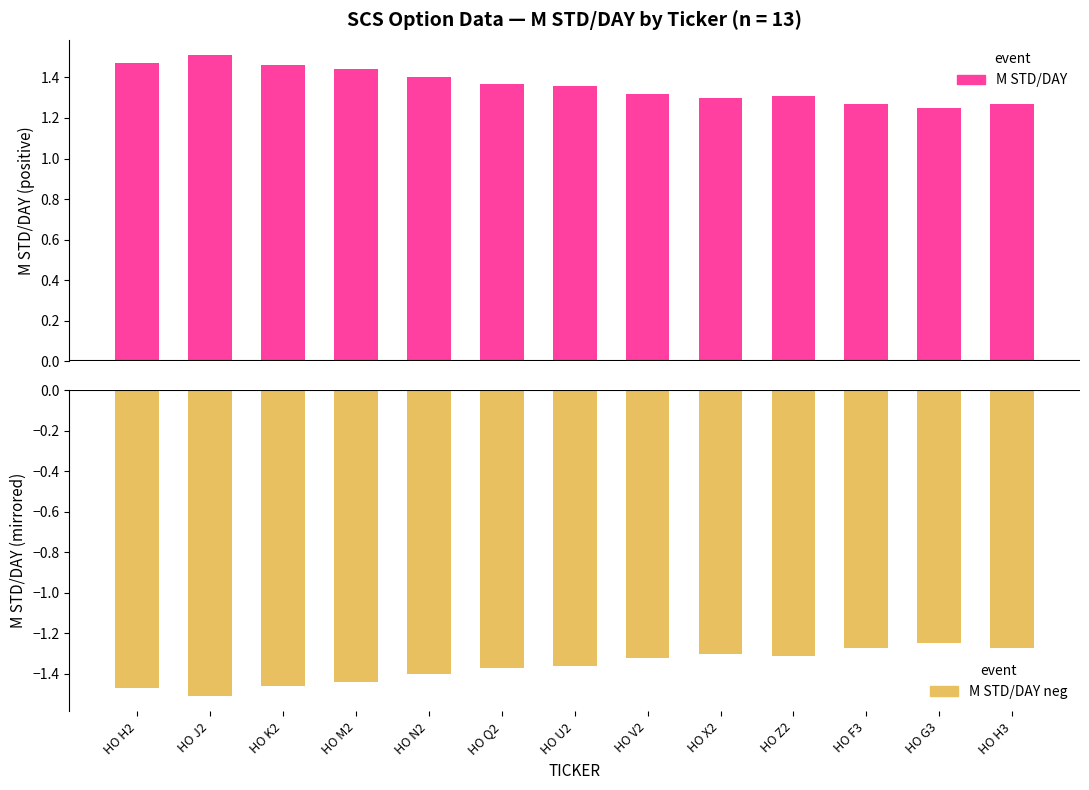

Which series changed the most between HO Q2 and HO V2?

M STD/DAY